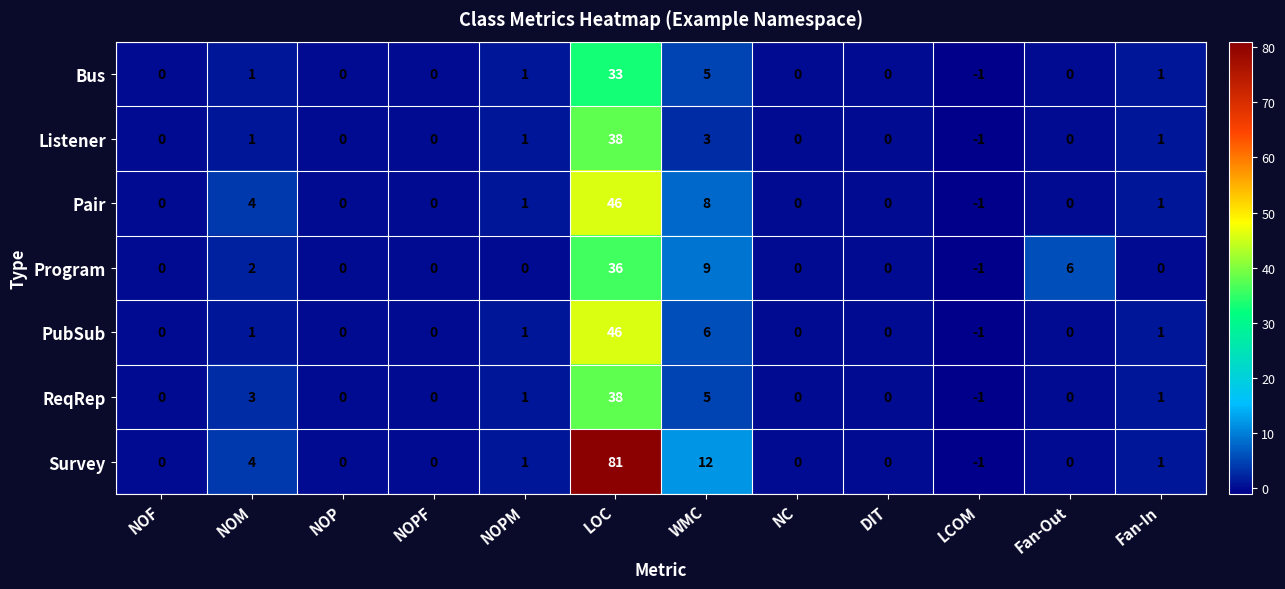

True or false: Program has a value of 8 at LOC.

False